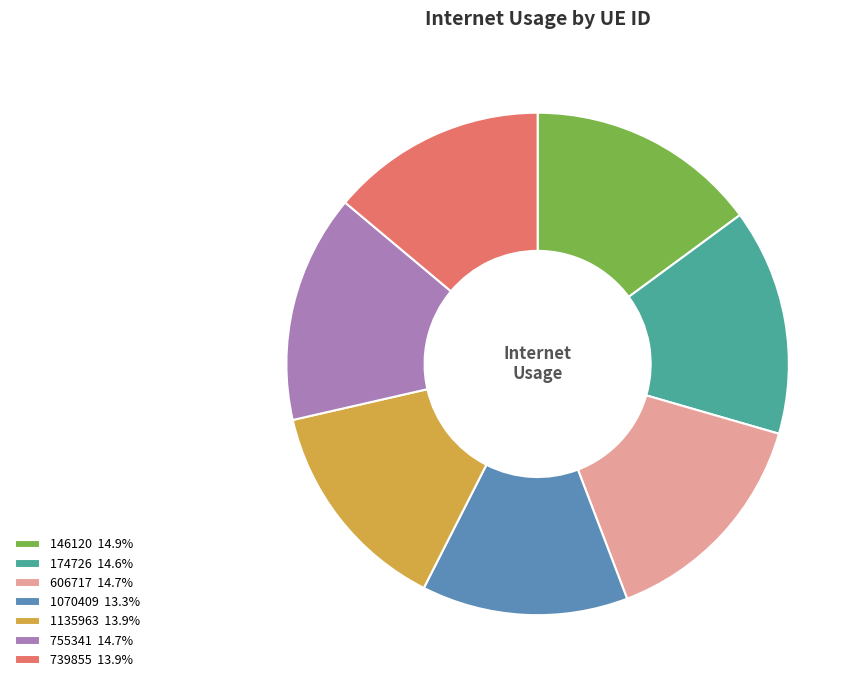

Is 174726 the majority of the pie?

No